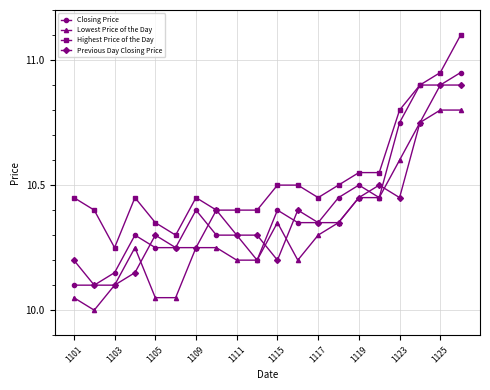

True or false: Highest Price of the Day and Lowest Price of the Day intersect in this chart.

False